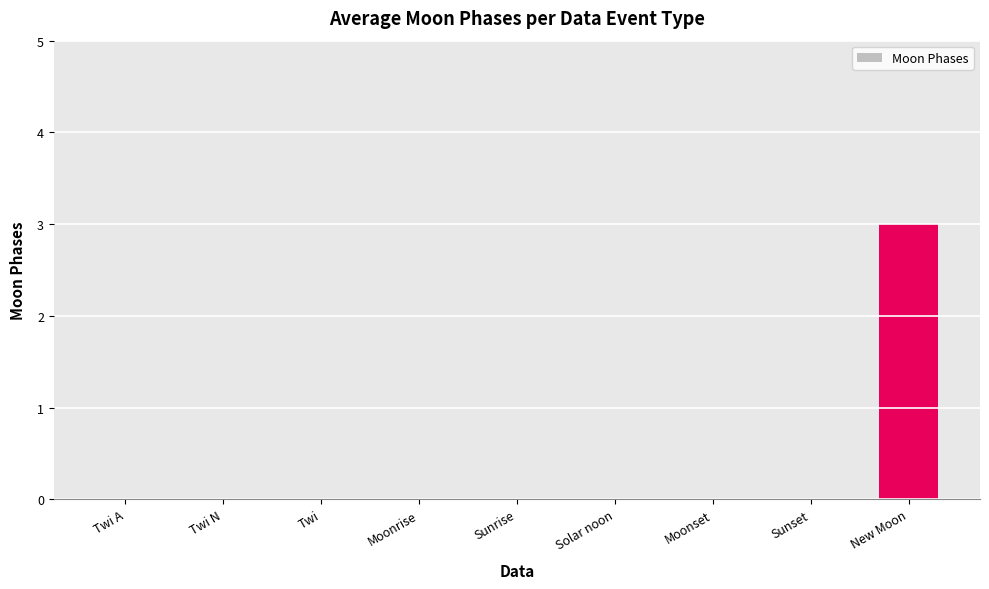

Reading left to right, what are all the values shown in this chart?

0	0	0	0	0	0	0	0	3